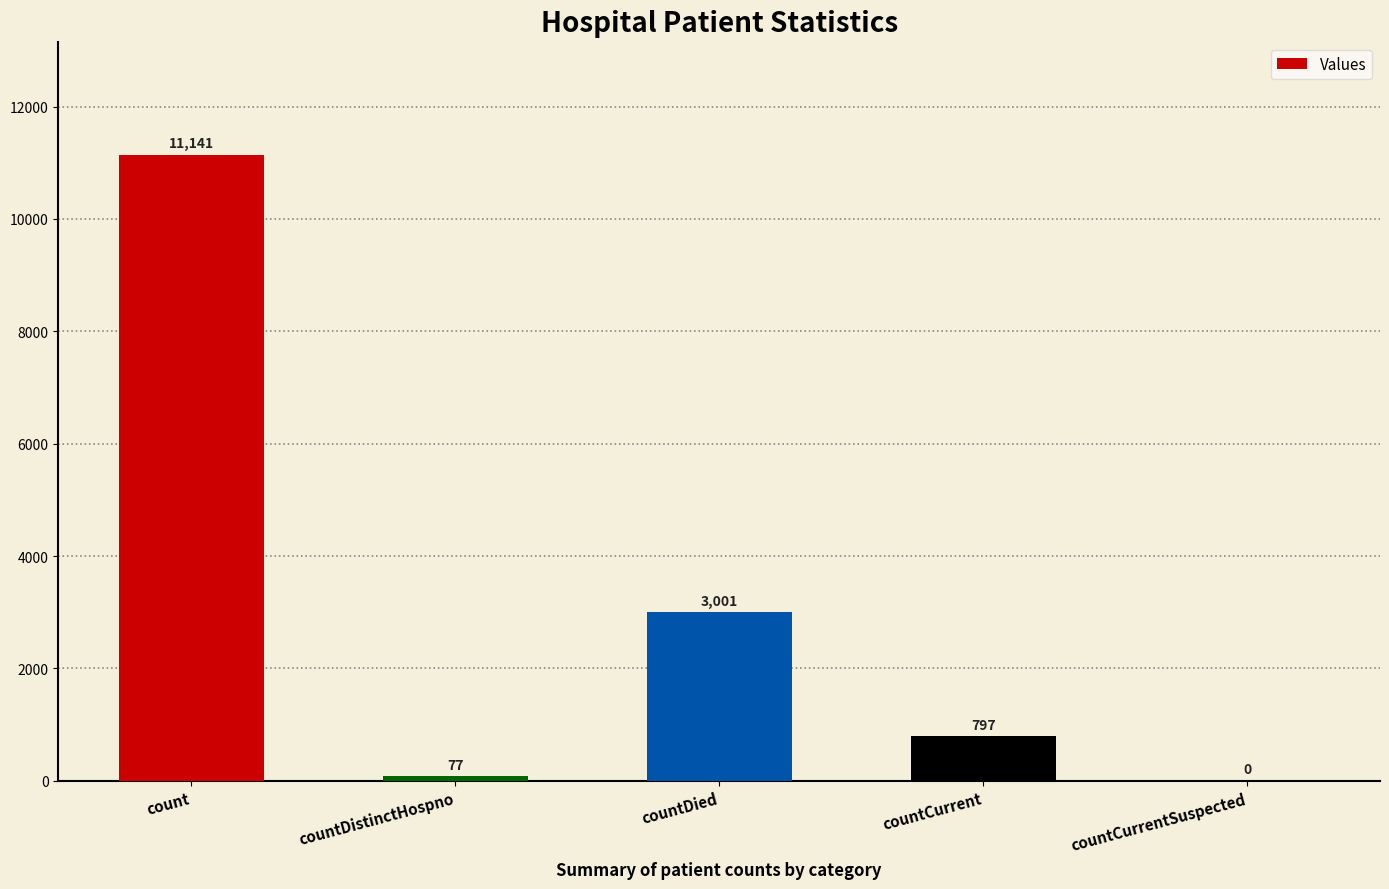

At which label is the value closest to 5570?

countDied